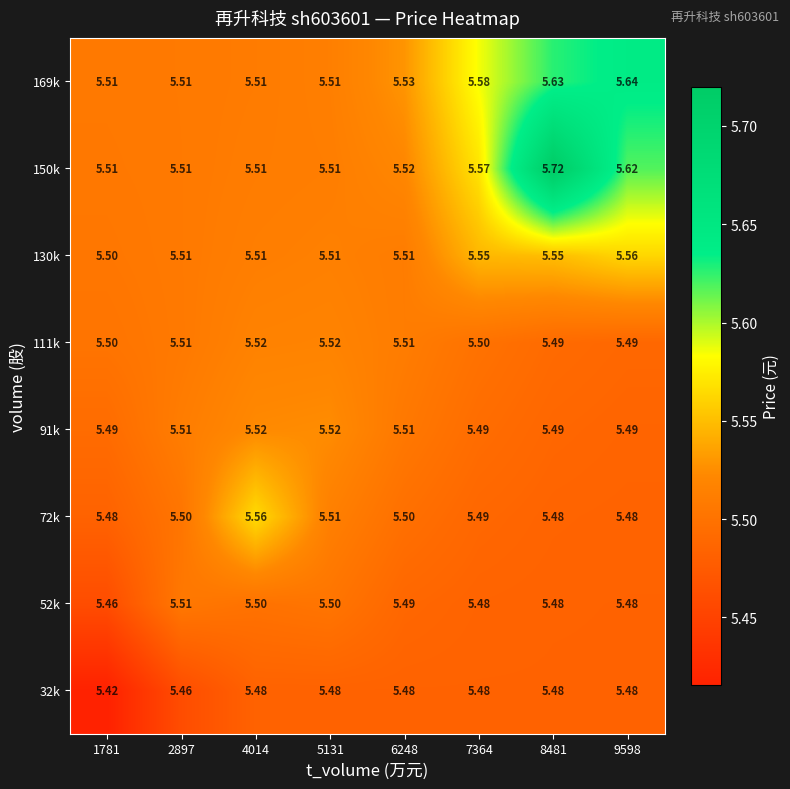

Is the value of 130k at 9598 greater than the value of 169k at 9598?

No